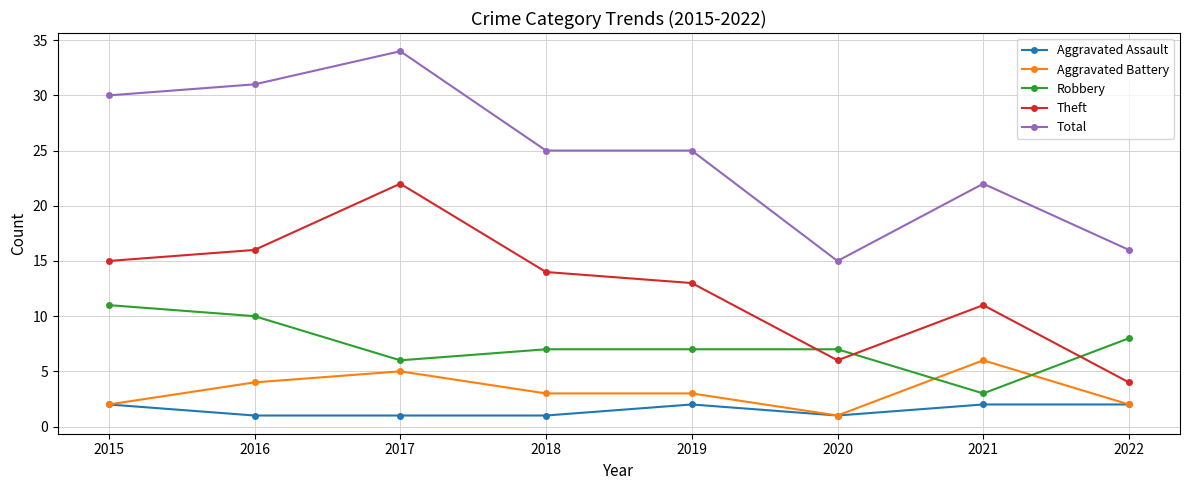

Reading right to left, extract all data points from this chart.

Aggravated Assault: 2022=2	2021=2	2020=1	2019=2	2018=1	2017=1	2016=1	2015=2
Aggravated Battery: 2022=2	2021=6	2020=1	2019=3	2018=3	2017=5	2016=4	2015=2
Robbery: 2022=8	2021=3	2020=7	2019=7	2018=7	2017=6	2016=10	2015=11
Theft: 2022=4	2021=11	2020=6	2019=13	2018=14	2017=22	2016=16	2015=15
Total: 2022=16	2021=22	2020=15	2019=25	2018=25	2017=34	2016=31	2015=30